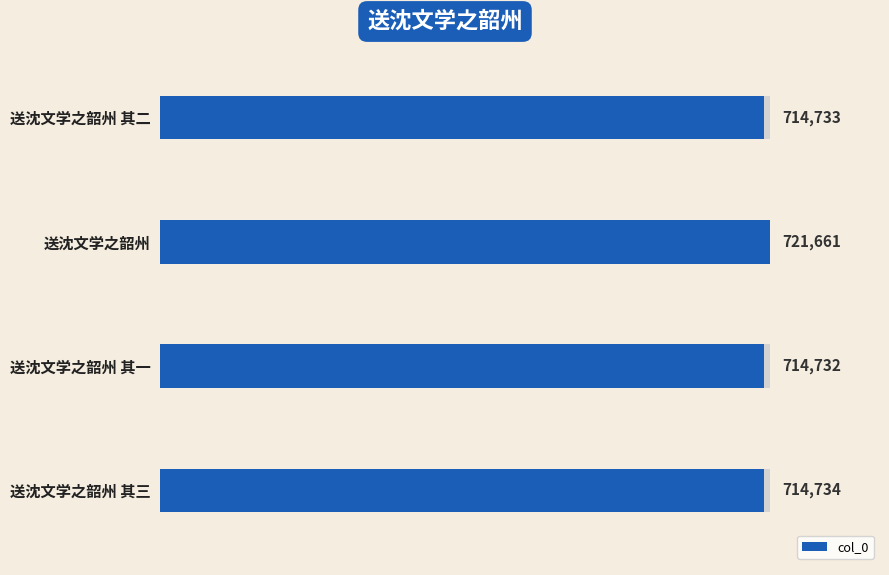

How many bars are there in total?

4